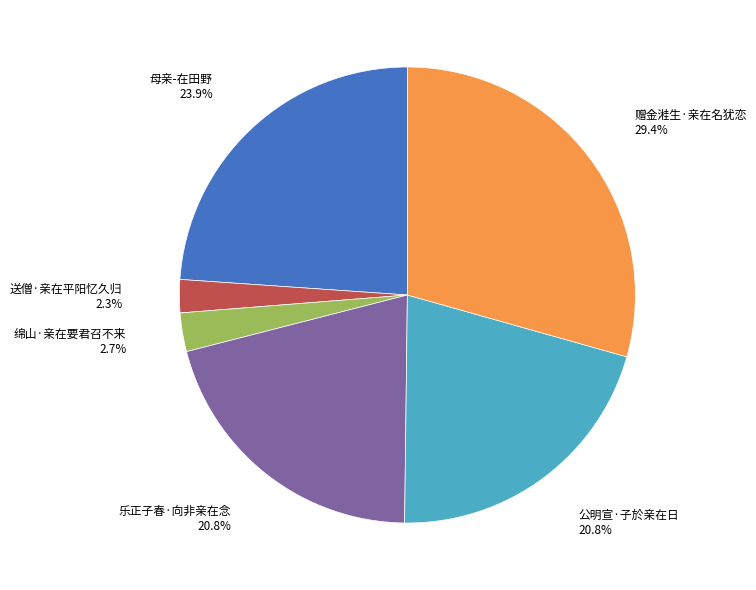

Which category has the biggest portion of the pie?

赠金溎生·亲在名犹恋